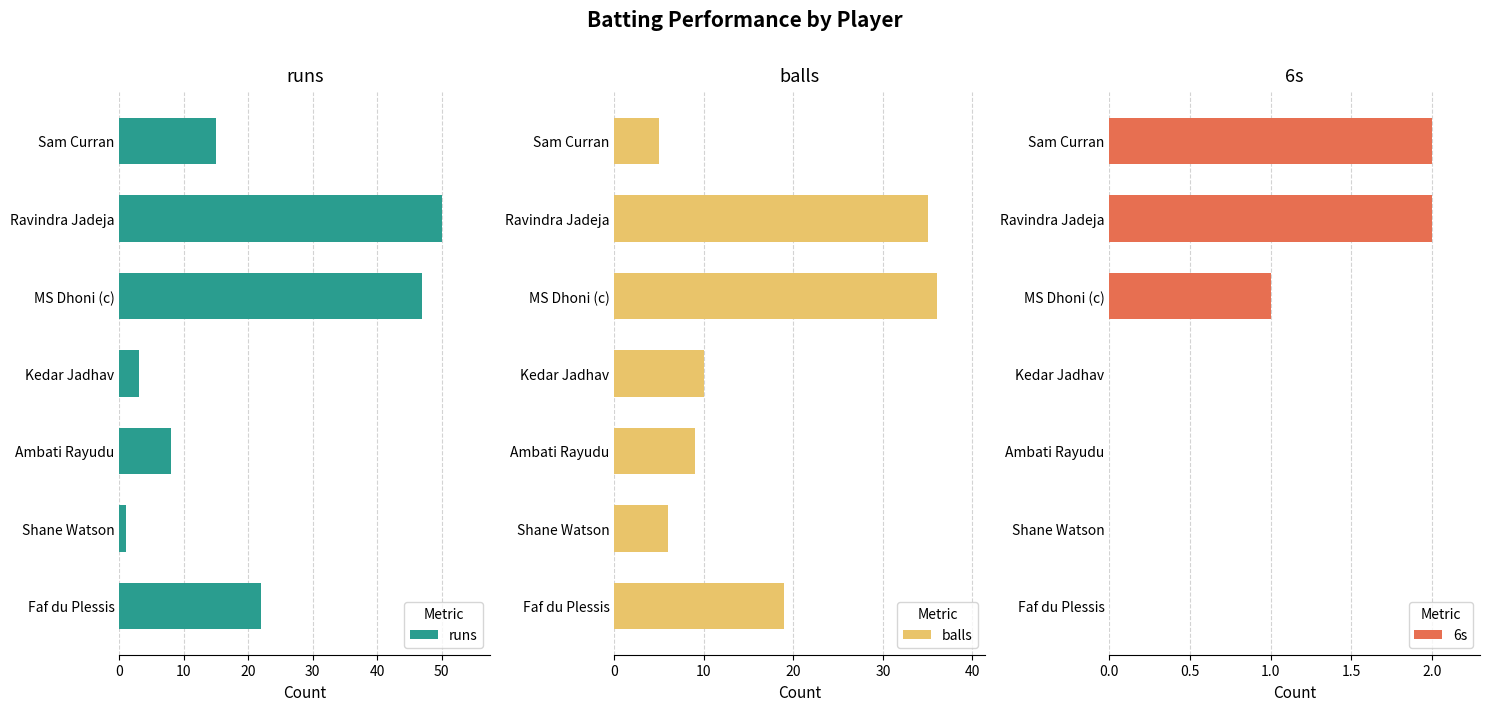

What is the highest value of the runs series?

50